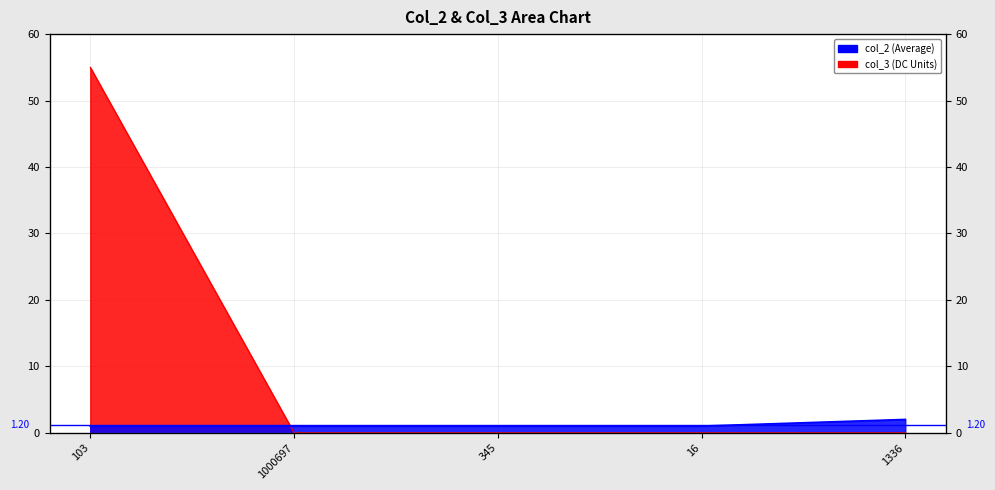

What is the label of the 2nd point from the left?

1000697